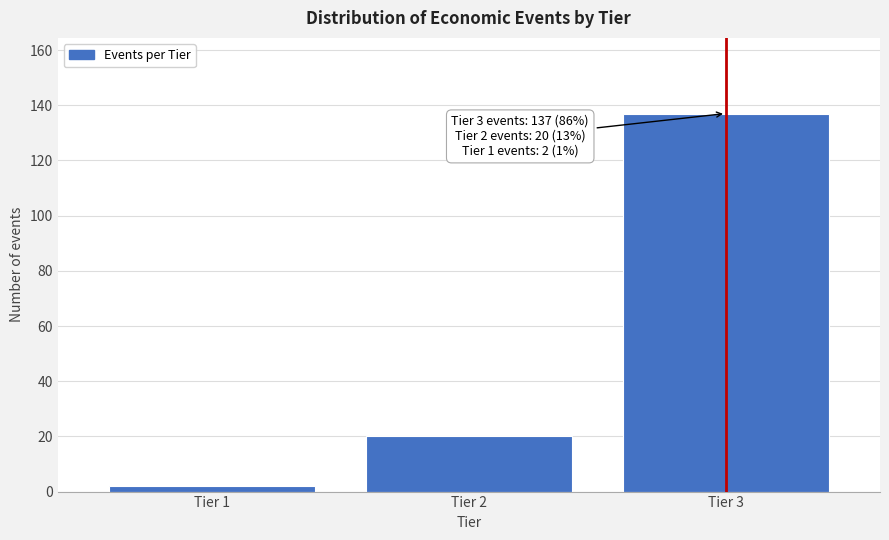

Reading left to right, transcribe all the data shown in this chart.

Tier 1=2	Tier 2=20	Tier 3=137